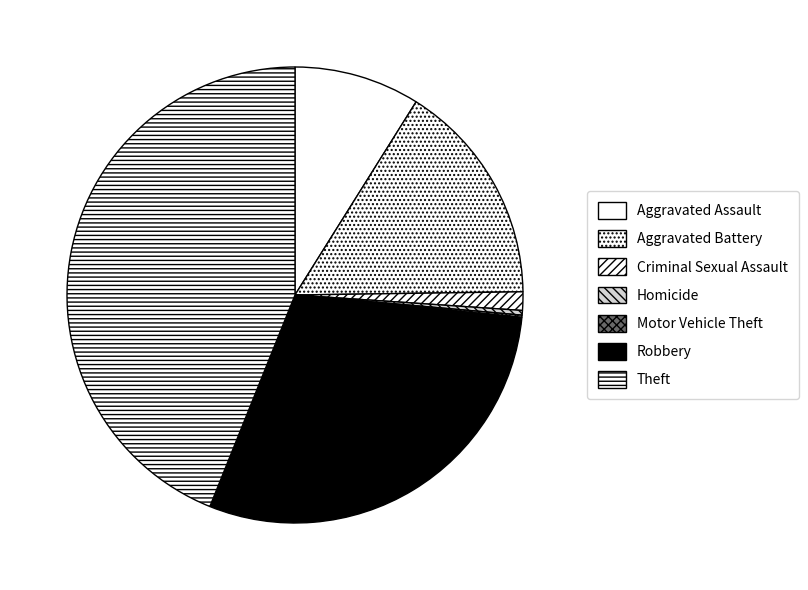

What percentage is NOT represented by Theft?

56.1%